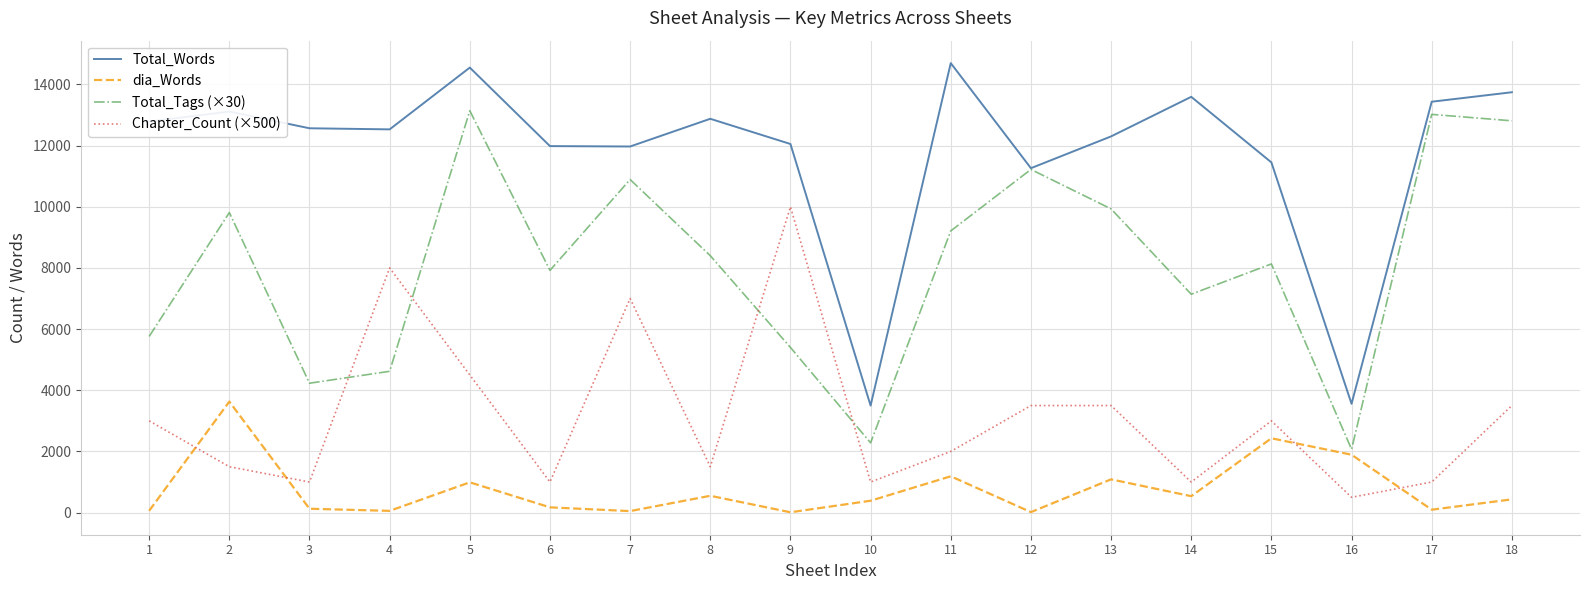

Between 5 and 10, which series saw the biggest shift?

Total_Words